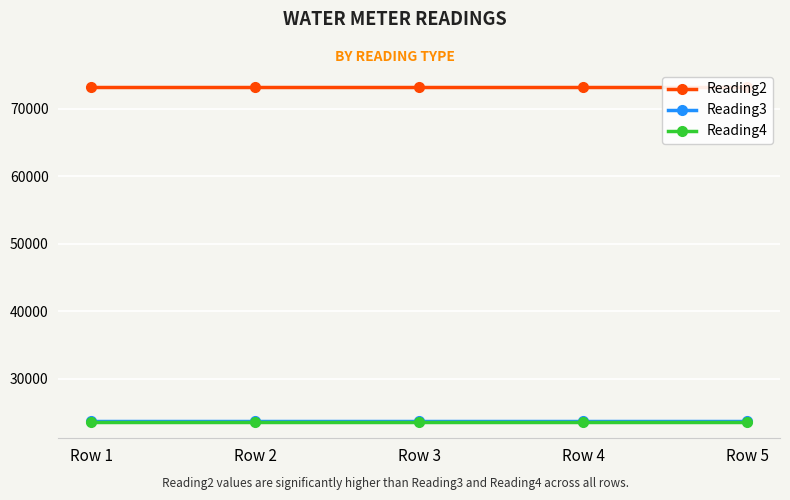

Which category has the lowest value across all series?

Row 1